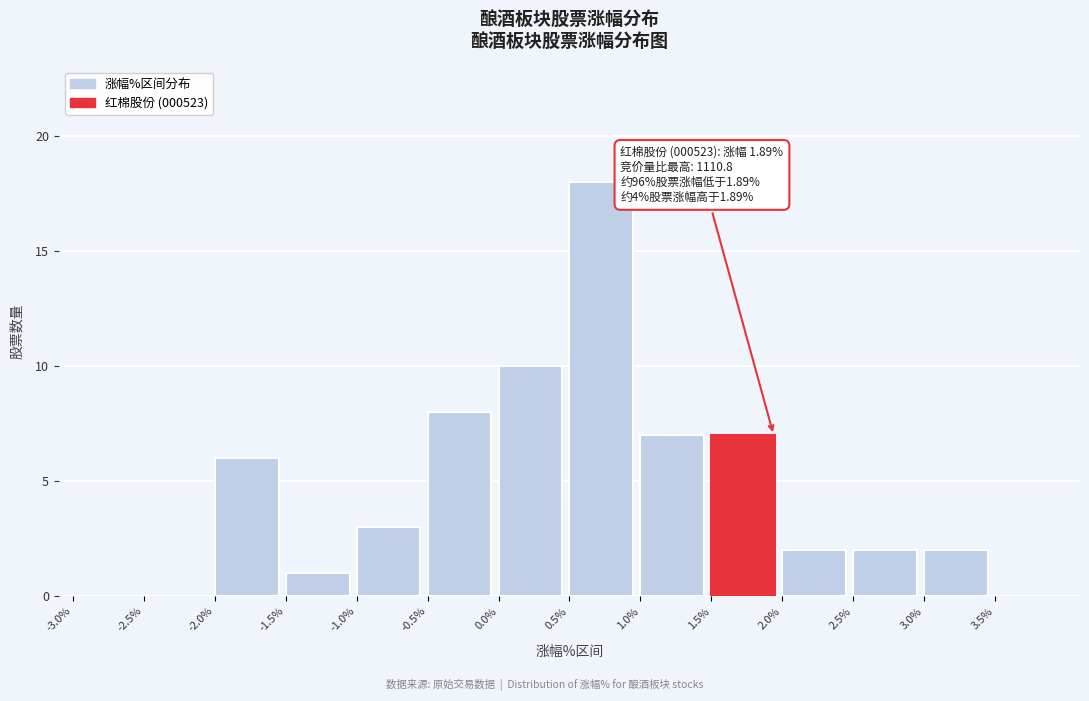

Over which range of the x-axis is the bar tallest?

0.5 to 1.0